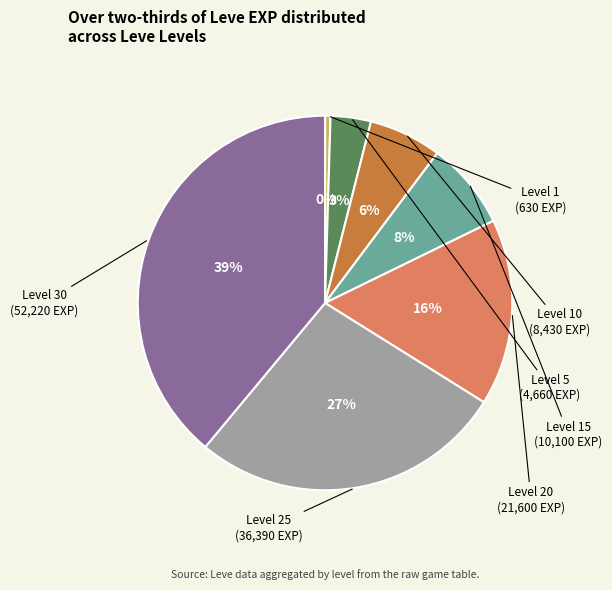

To the nearest percent, what is the average slice percentage?

14%